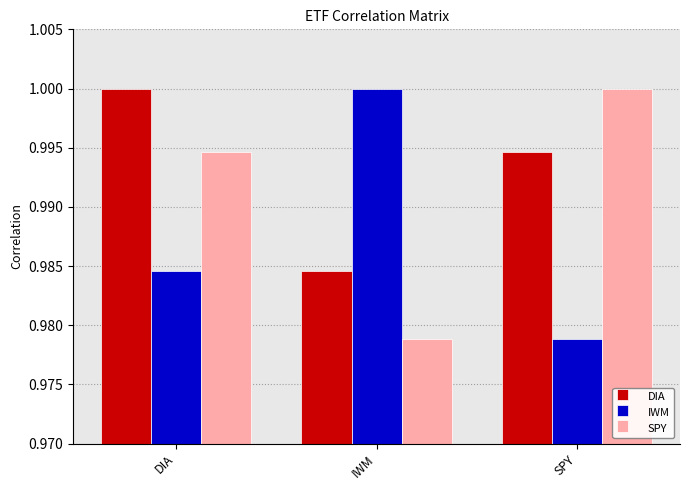

What is the sum of the DIA values at SPY and IWM?

2.0